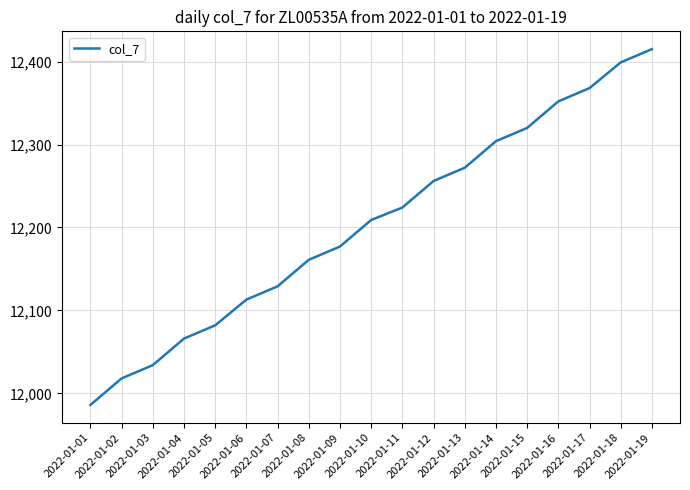

What is the change in value from 2022-01-03 to 2022-01-15?

+286